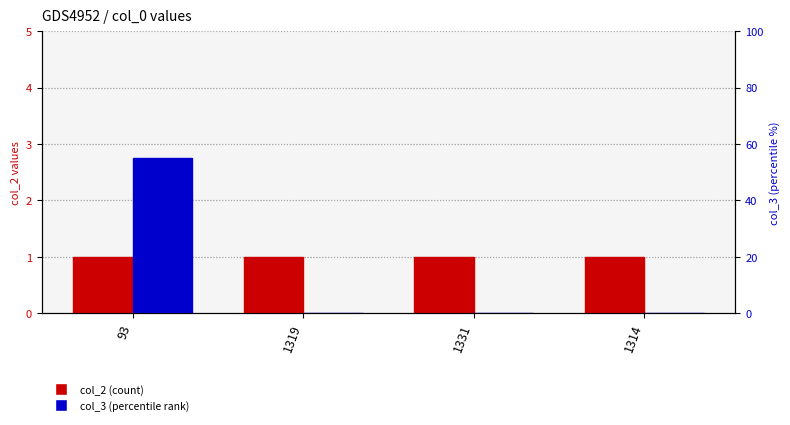

Read the col_2 (count) value at 1319.

1